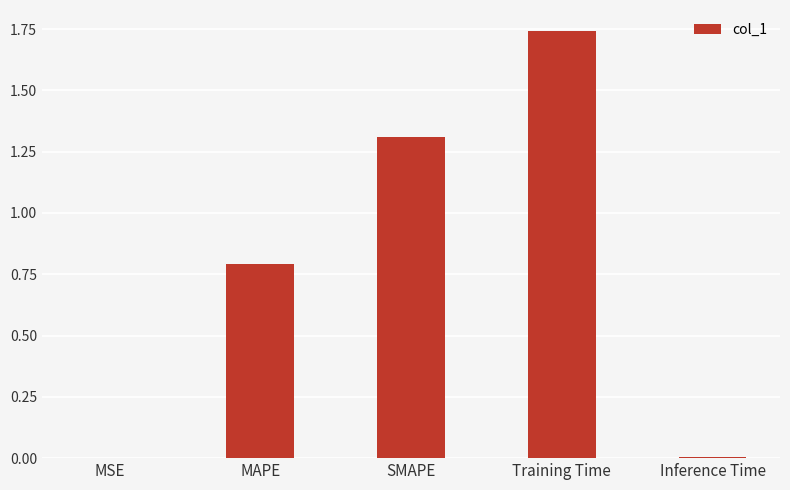

What is the sum of the values at Training Time and MAPE?

2.5